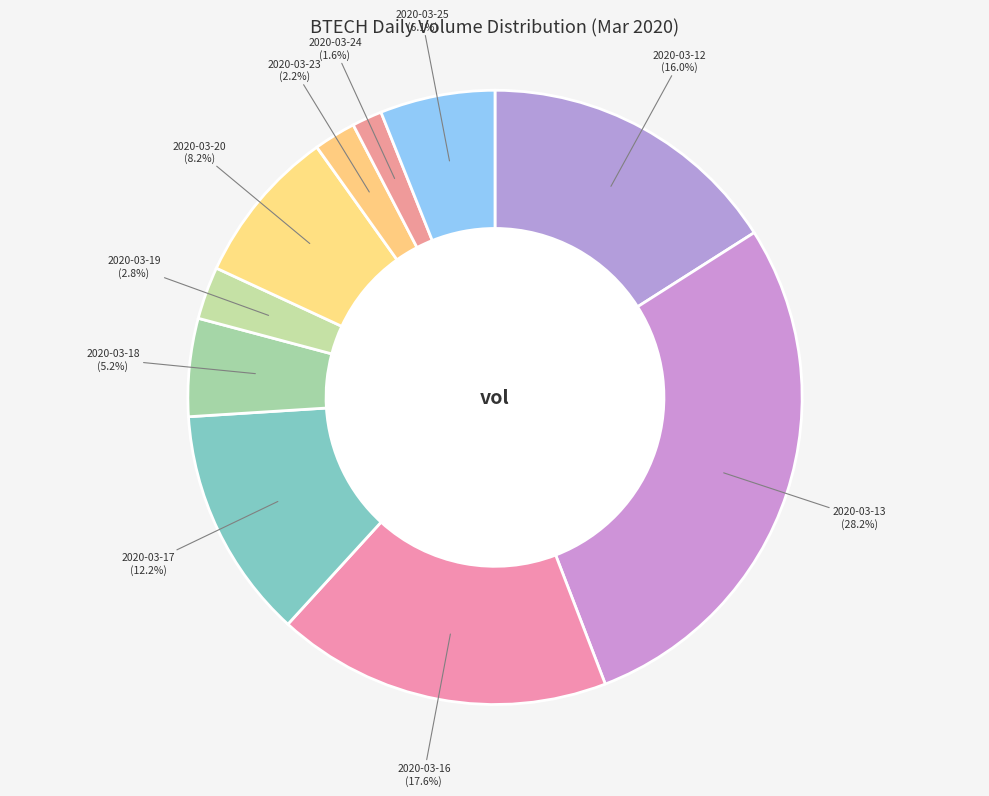

To the nearest percent, what percentage of the pie is 2020-03-13?

28%